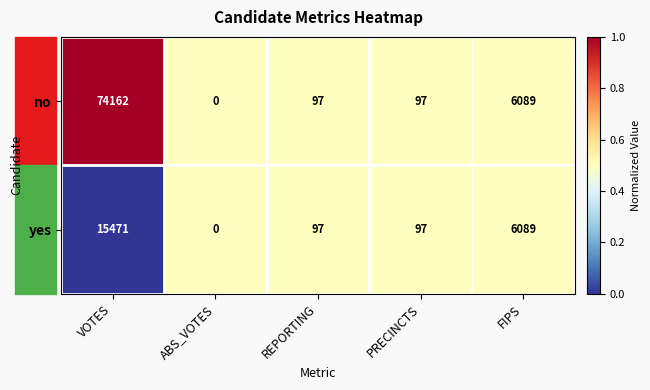

What is the difference between the maximum and minimum values in the yes series?

15471